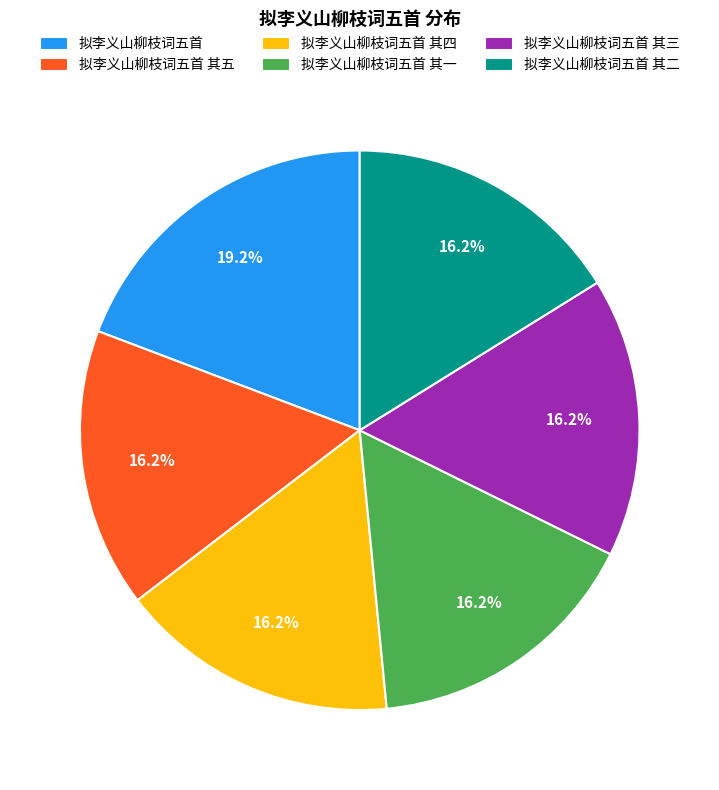

The 拟李义山柳枝词五首 其五 slice represents 11% of the pie. True or false?

False